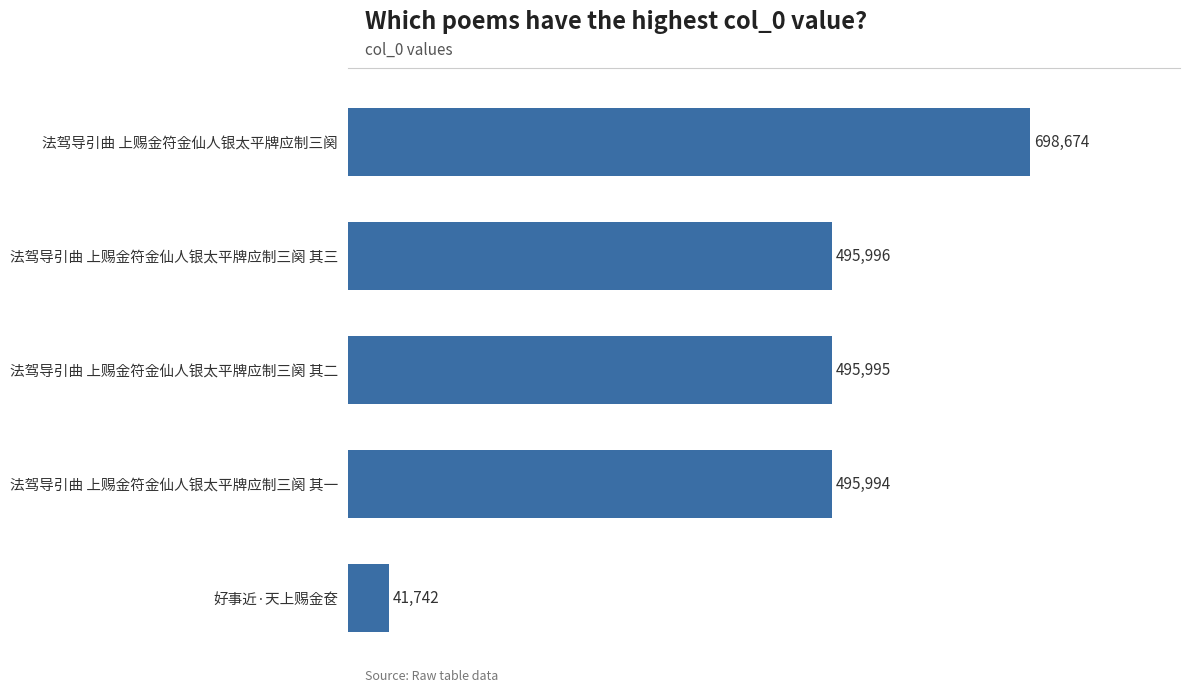

List the labels in order of value, largest first.

法驾导引曲 上赐金符金仙人银太平牌应制三阕, 法驾导引曲 上赐金符金仙人银太平牌应制三阕 其三, 法驾导引曲 上赐金符金仙人银太平牌应制三阕 其二, 法驾导引曲 上赐金符金仙人银太平牌应制三阕 其一, 好事近·天上赐金奁